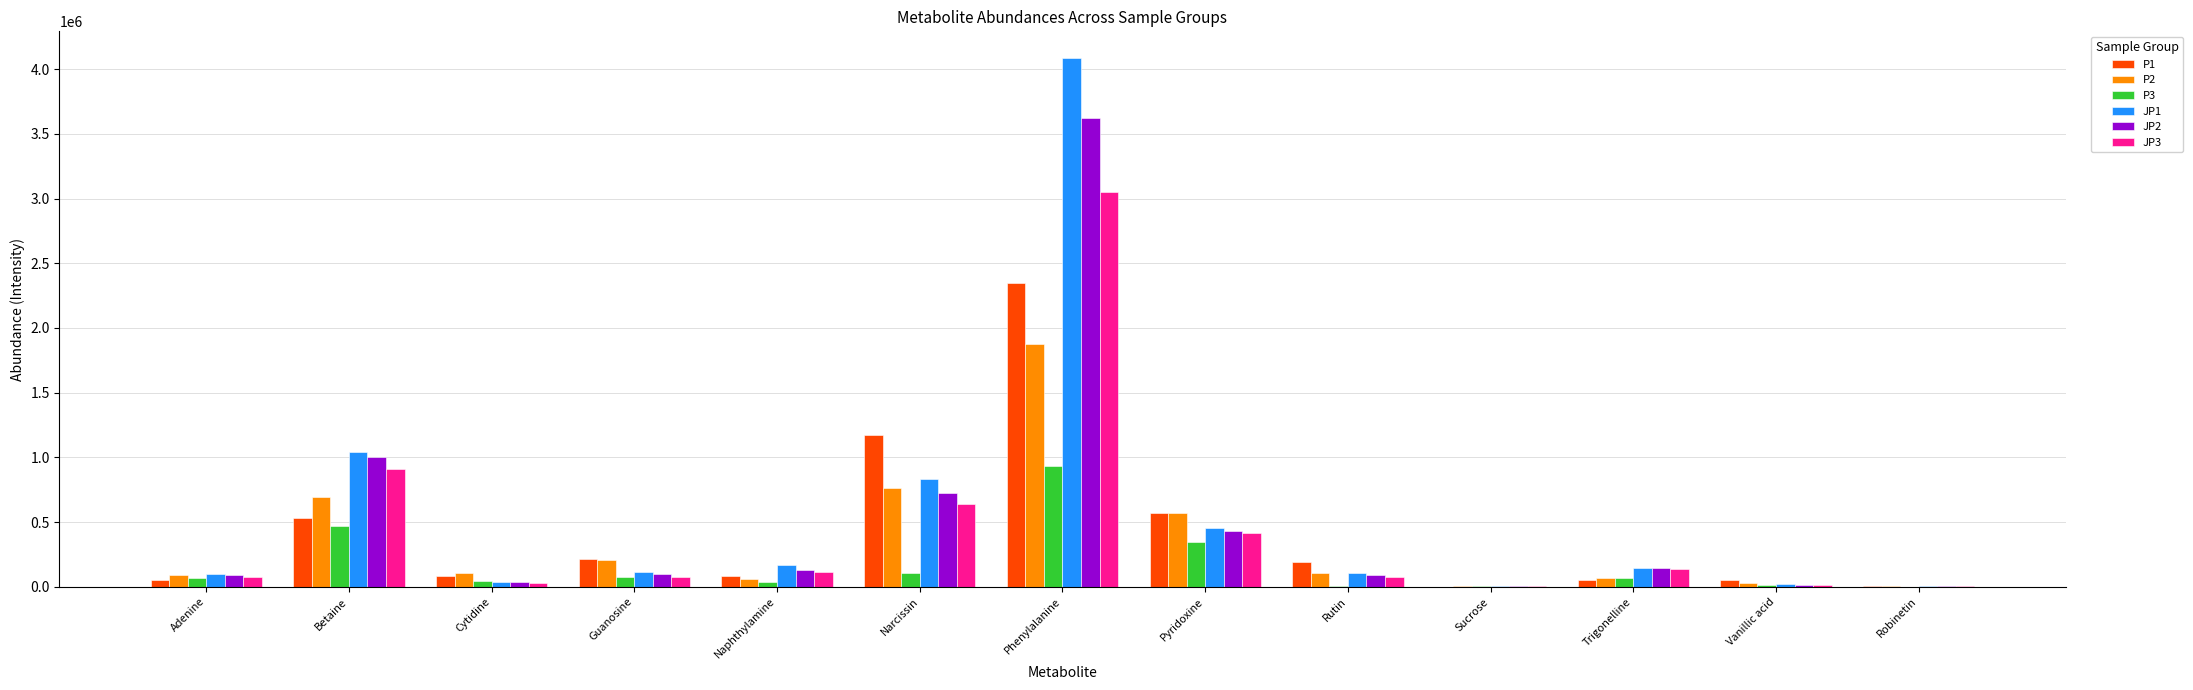

Which category has the highest value in the P3 series?

Phenylalanine